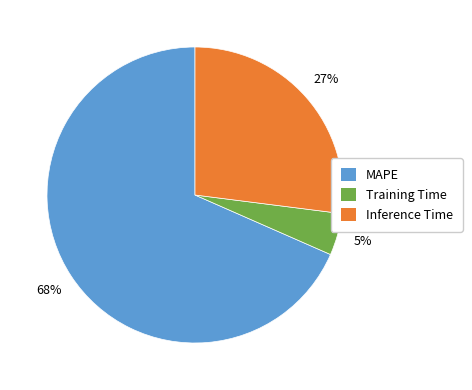

What is the largest slice in the pie chart?

MAPE